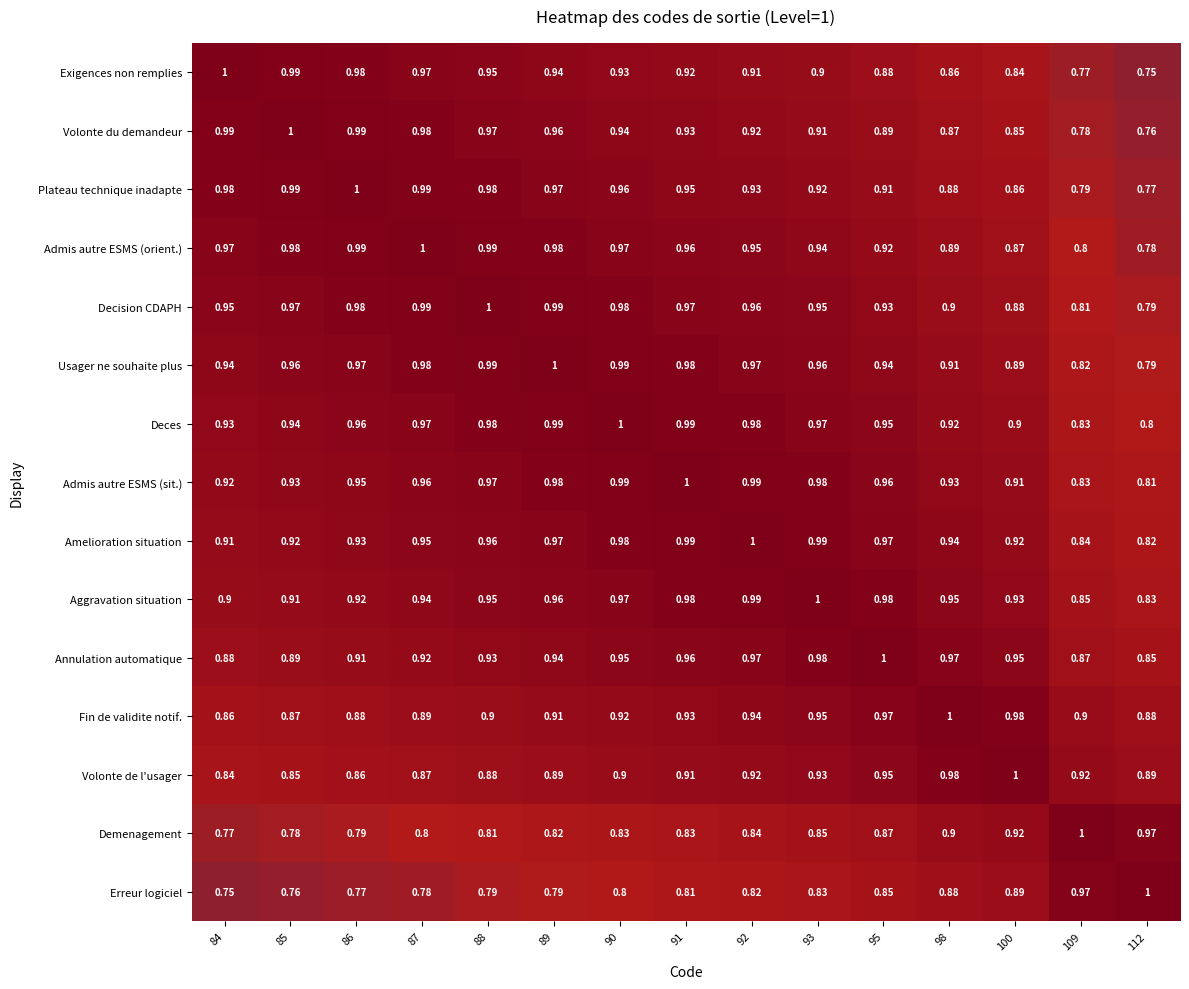

Which has a higher value, 98 or 86?

86